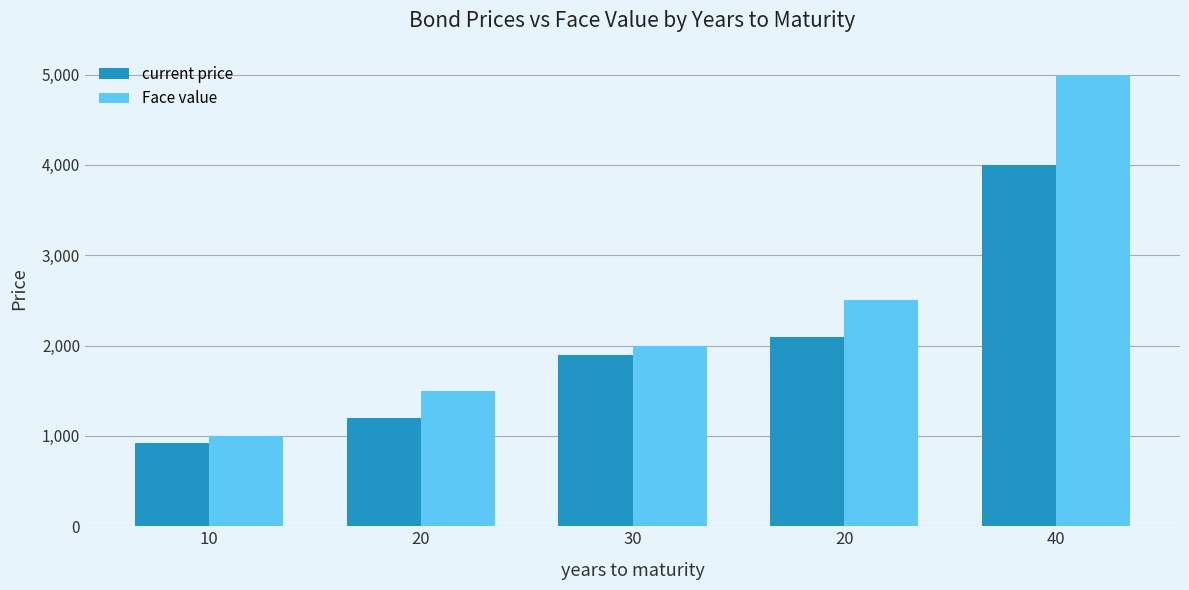

Count the number of categories in the chart.

5